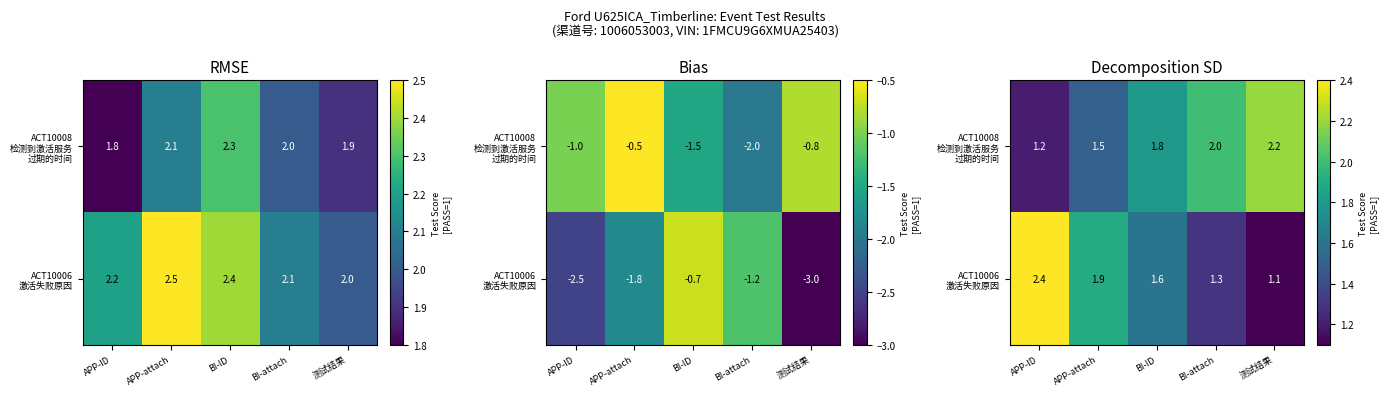

How many series are shown in this chart?

2